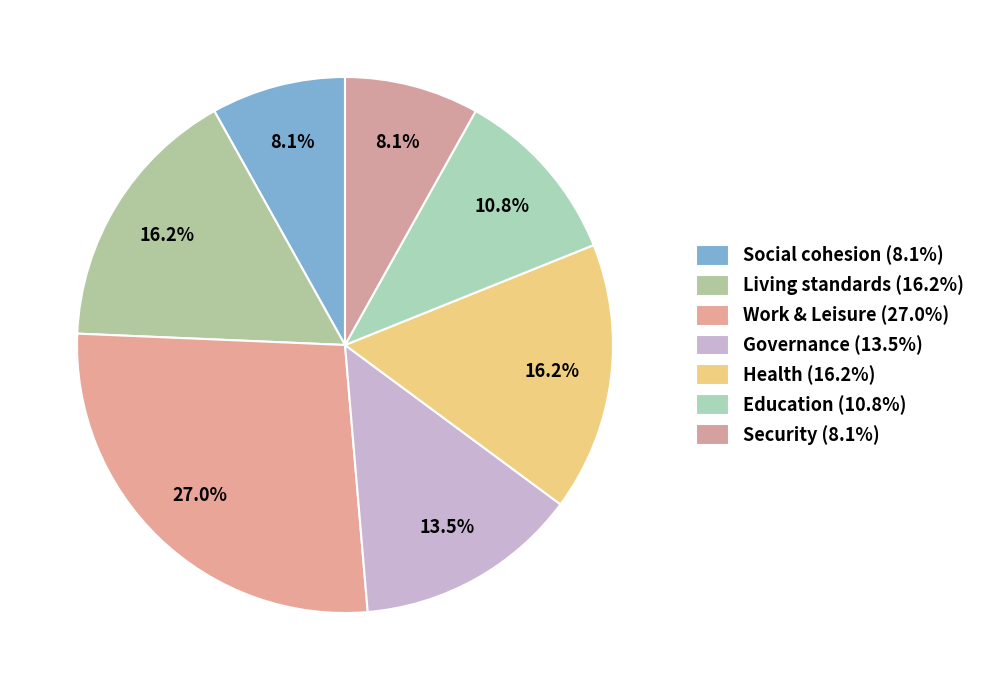

How much of the chart is everything except Living standards?

83.8%